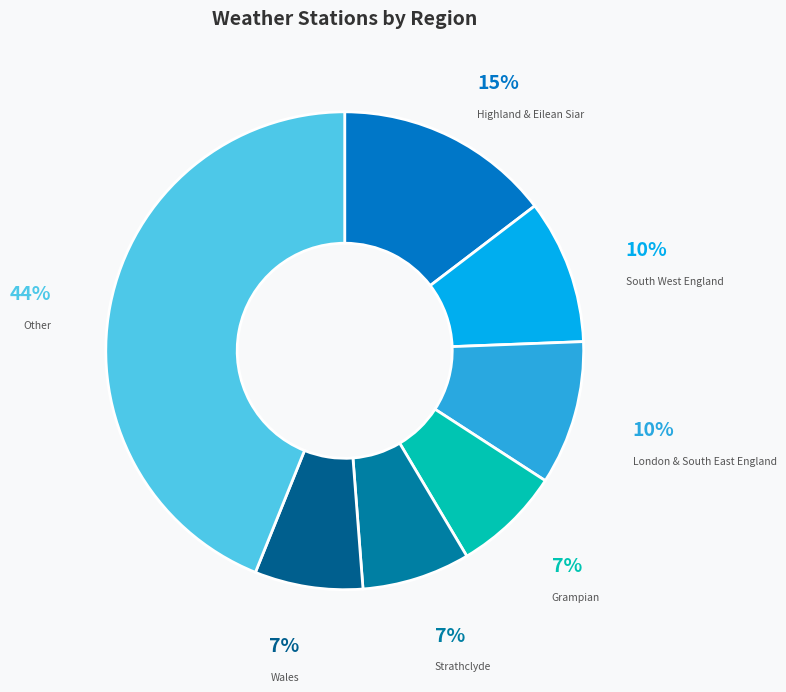

To the nearest percent, what percentage of the pie is Wales?

7%